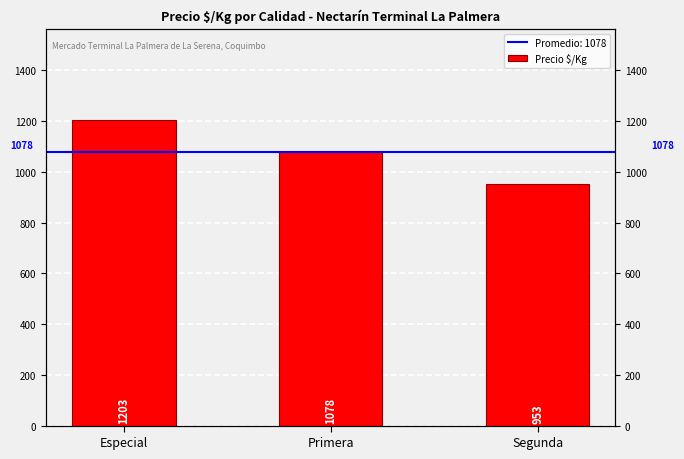

Reading right to left, list all the values displayed in this chart.

953	1078	1203